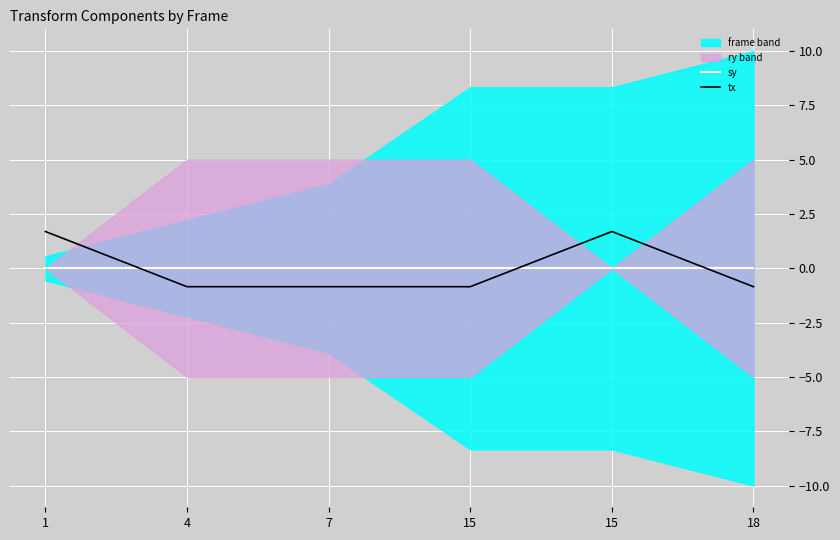

How many times do tx and sy cross each other?

3